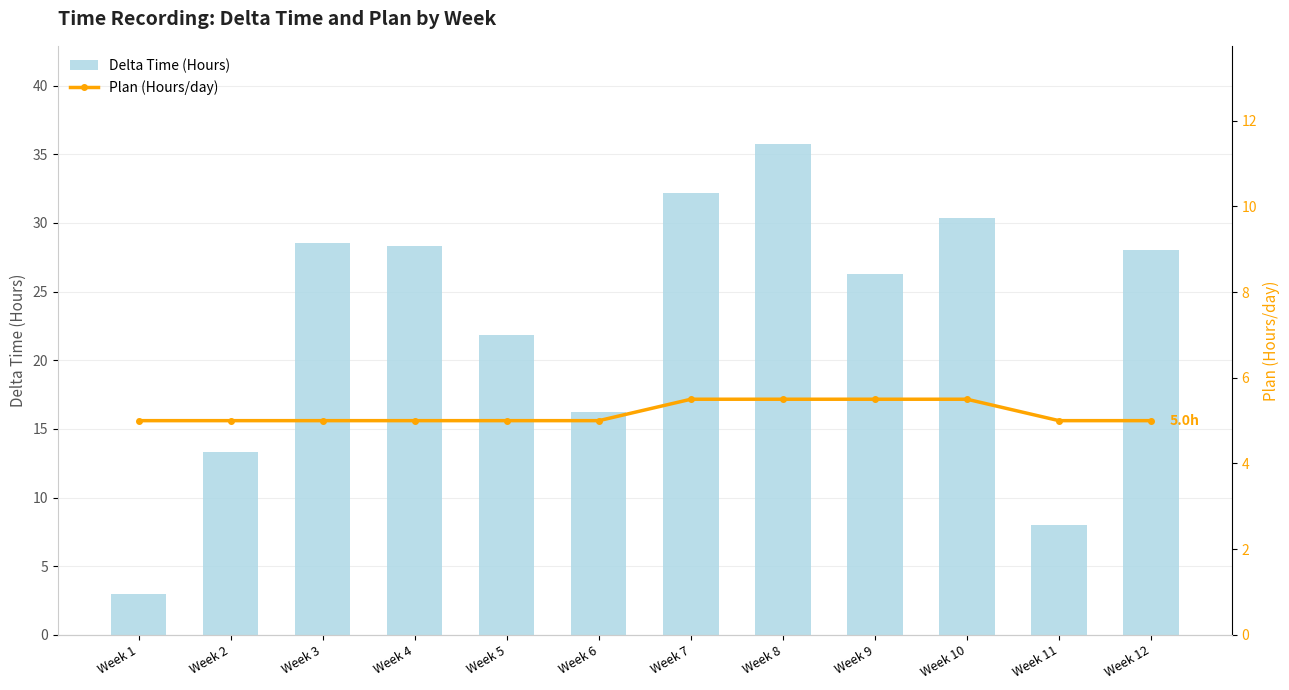

Rank the series by their maximum value, from lowest to highest.

Plan (Hours/day), Delta Time (Hours)